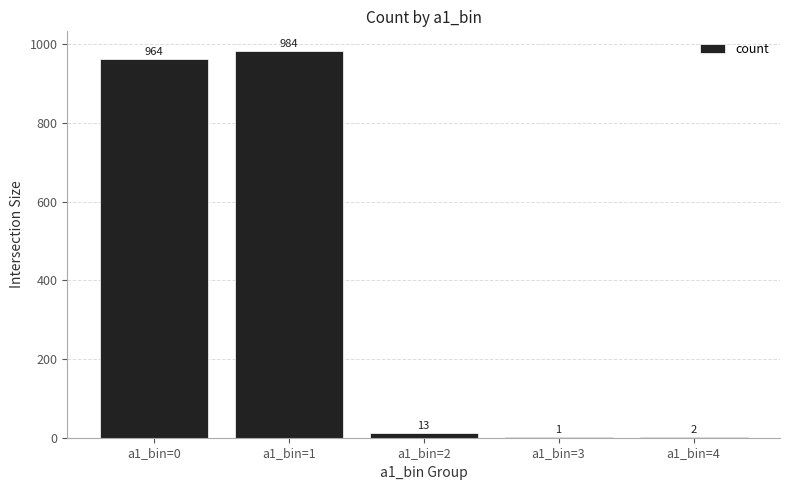

Read the value at a1_bin=0, to the nearest 50.

950